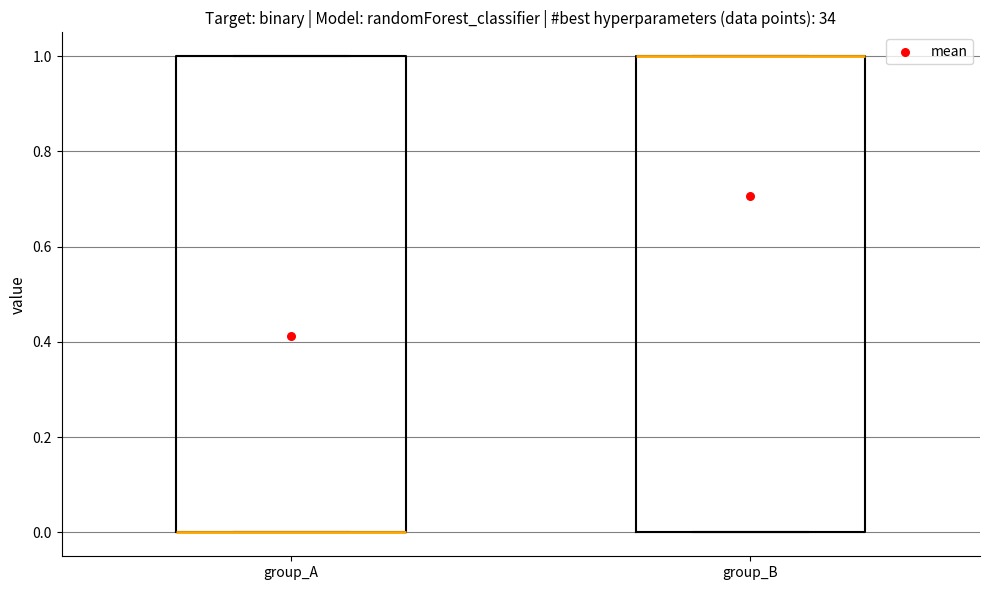

Where is the lower edge of the box for group_B on the y-axis? The values are not printed on the chart, so give them approximately, as read against the axis.

0